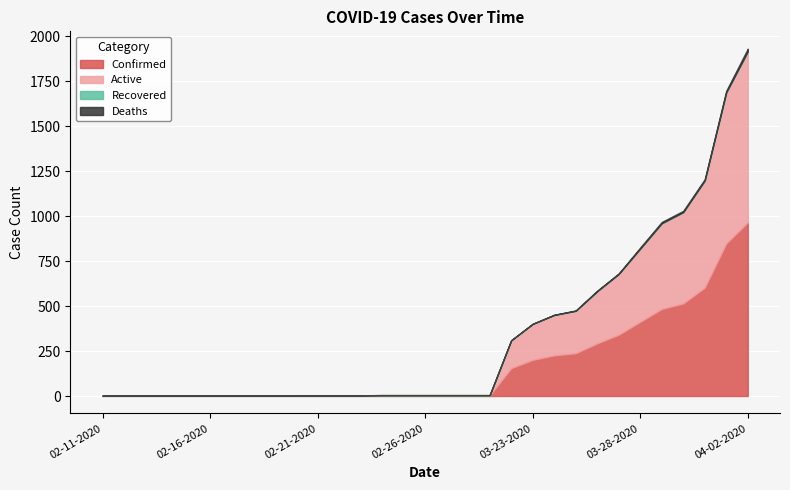

True or false: Recovered and Deaths cross at least once.

False